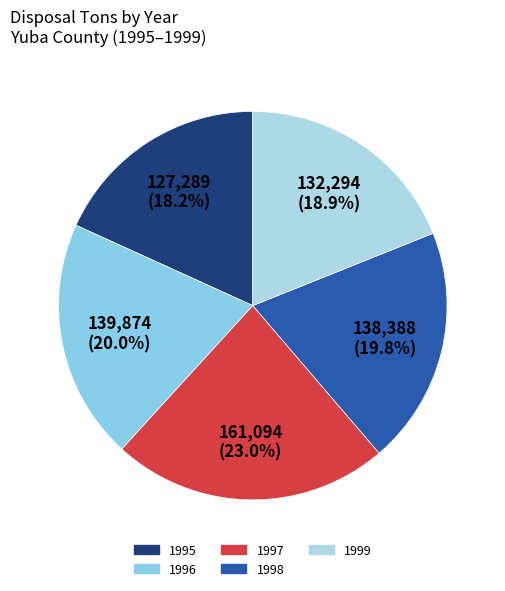

To the nearest percent, what portion does 1996 represent?

20%